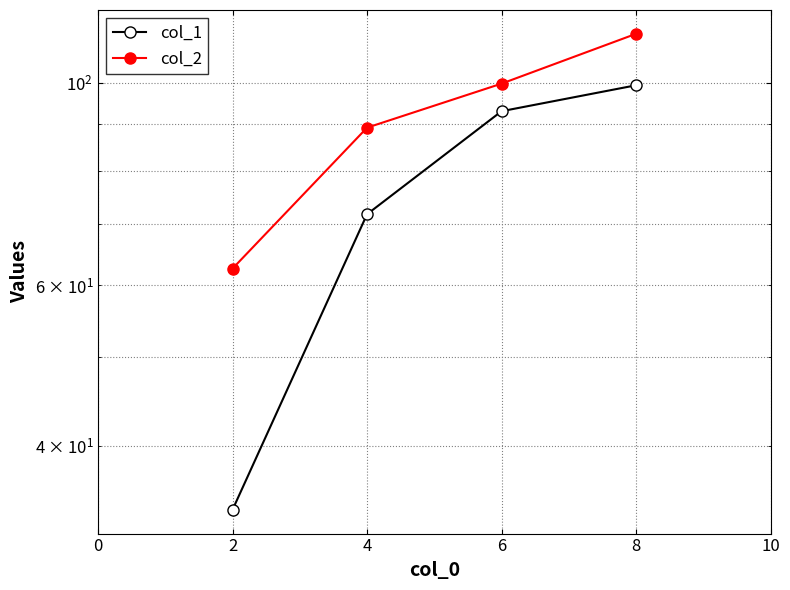

What is the maximum value shown in the chart?

113.1